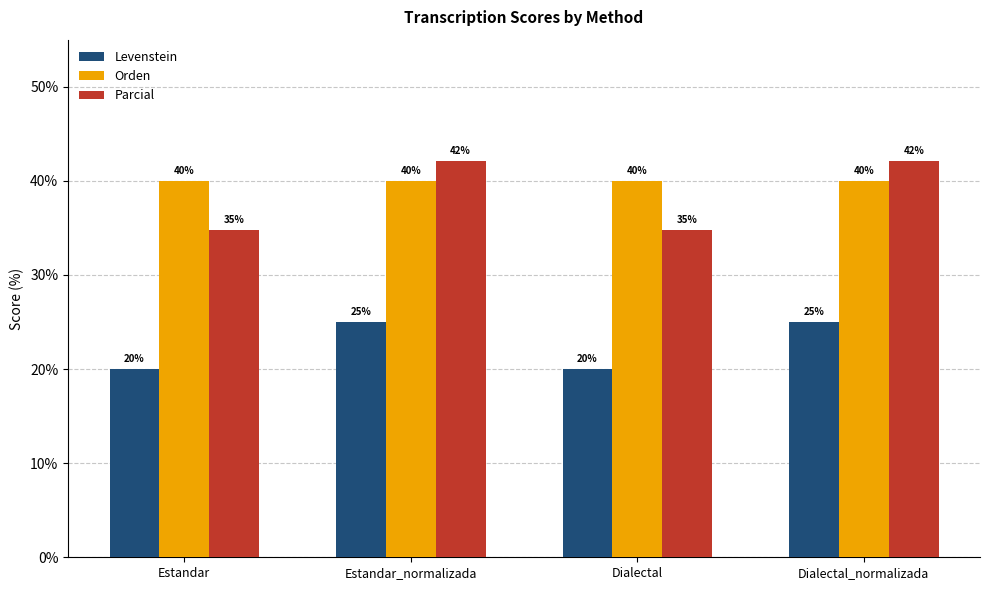

How many categories are shown in the chart?

4